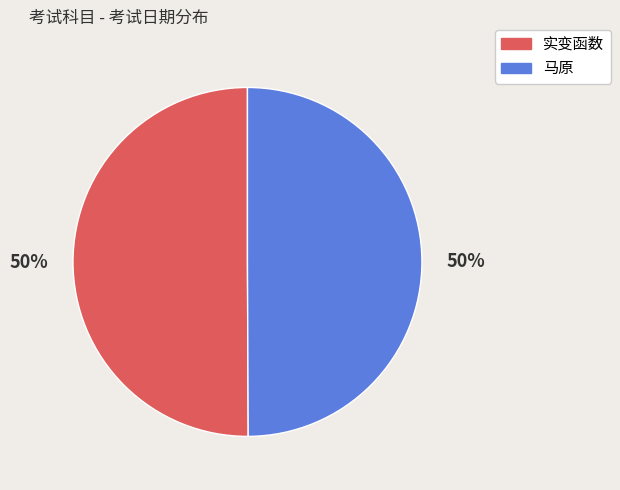

The 实变函数 slice represents 39% of the pie. True or false?

False